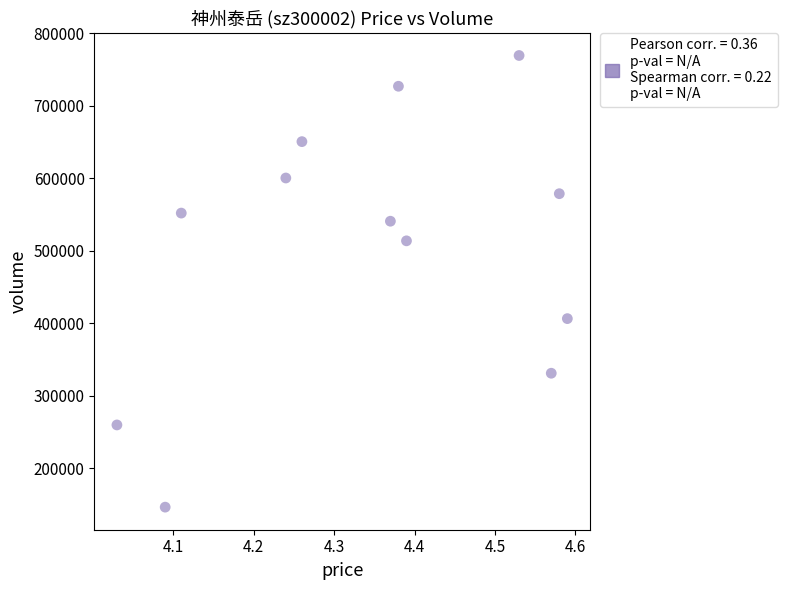

What is the average Y value?

506395